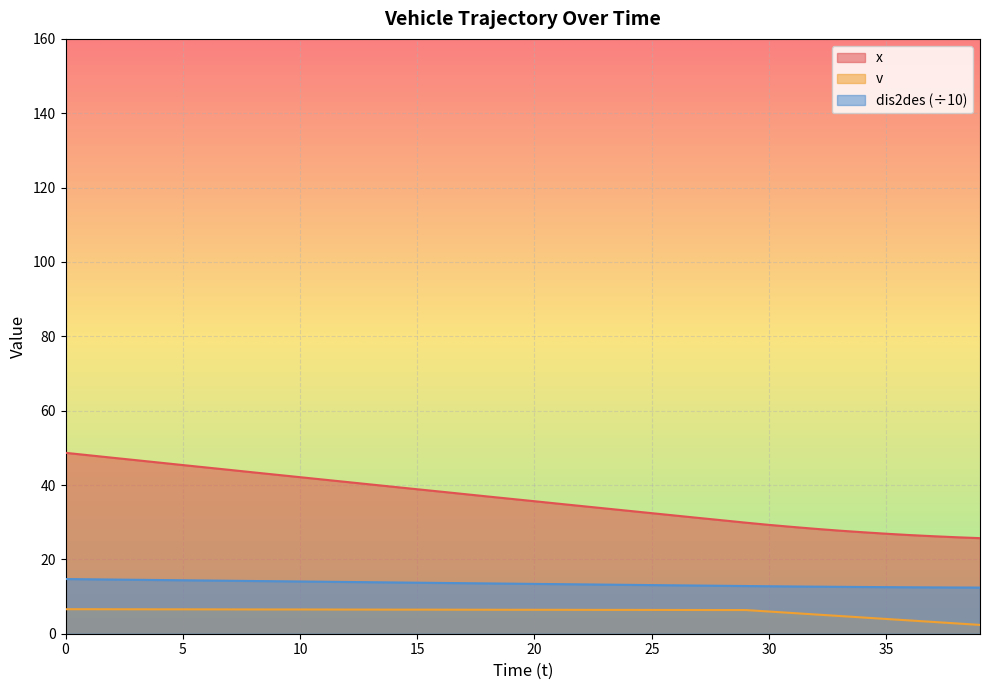

List the series in order of their overall mean, highest first.

x, dis2des (÷10), v